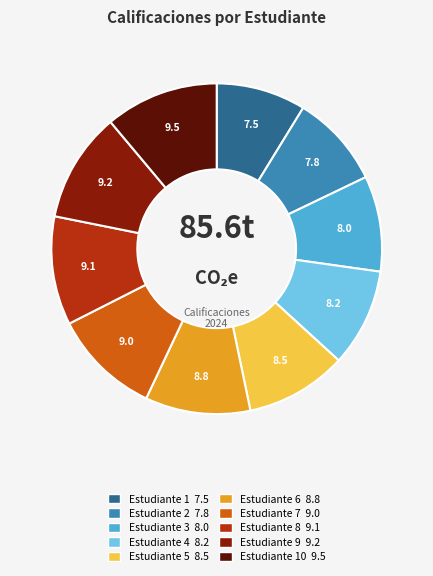

Is there any slice that represents more than half of the pie?

No